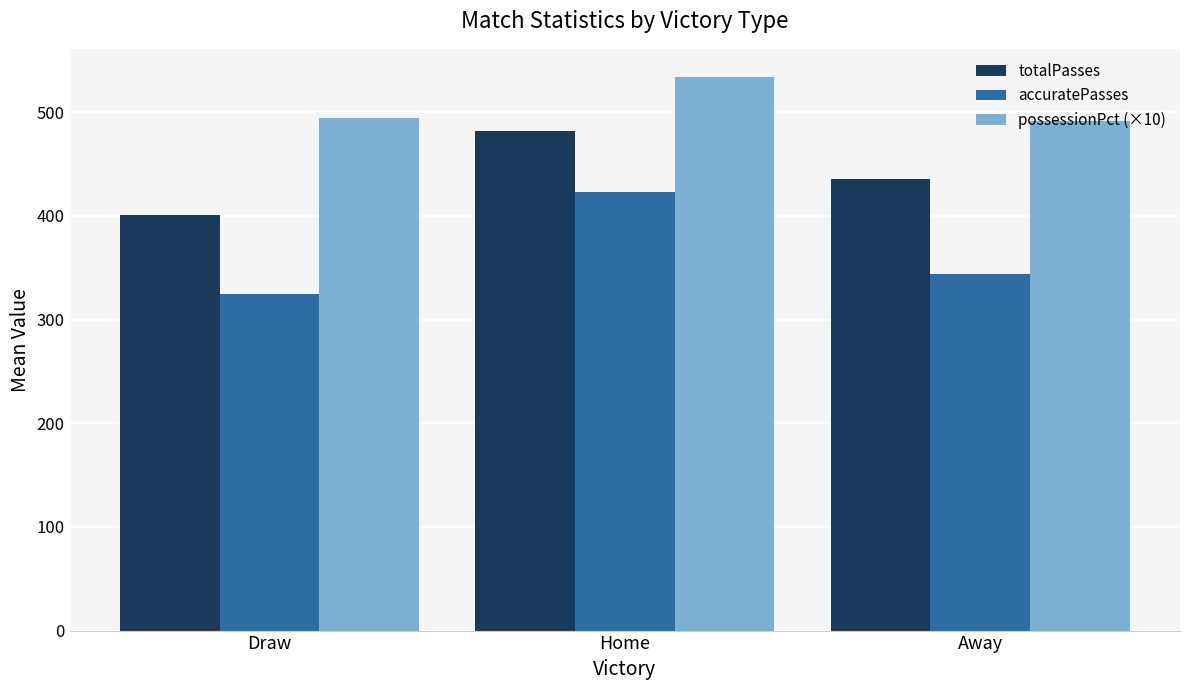

How many values in the totalPasses series exceed 435?

2